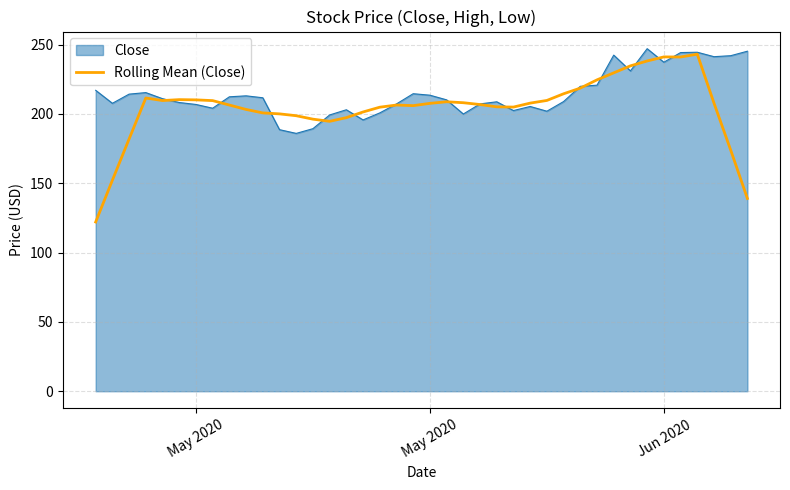

What is the greatest value displayed?

247.0